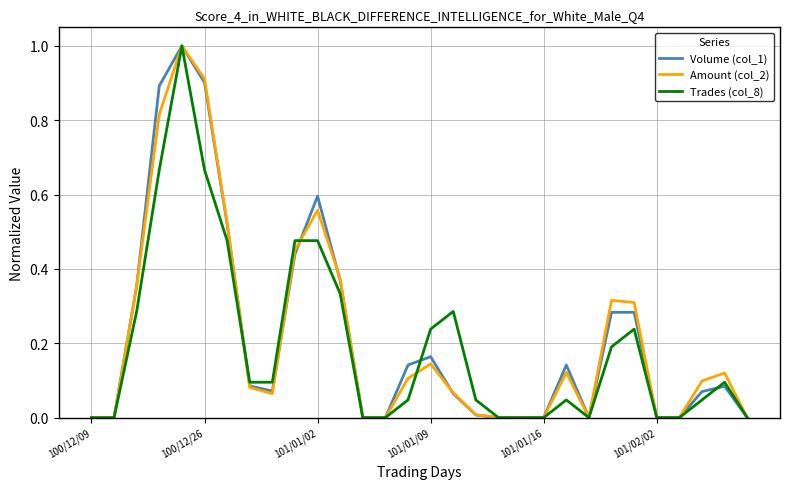

What is the maximum value for Amount (col_2)?

1.0